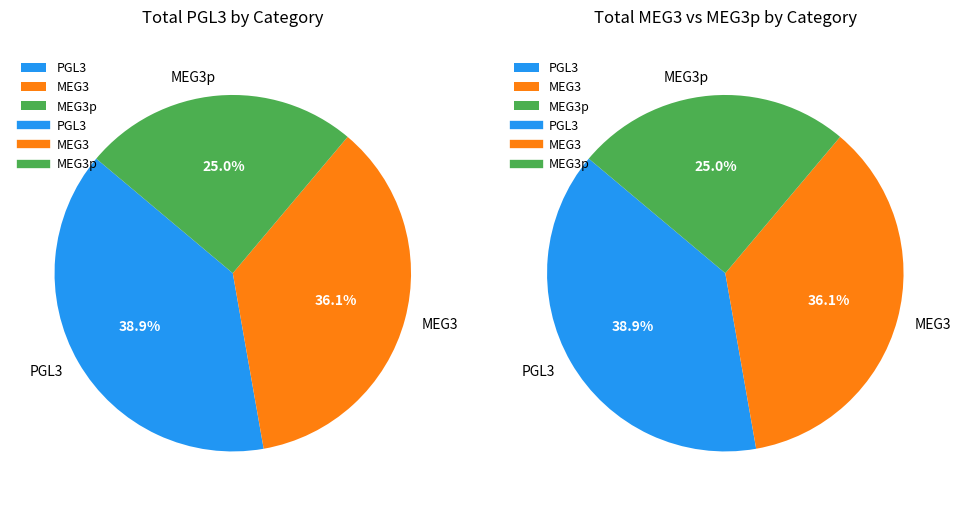

Combined, do 28 and 15 account for over 50%?

No